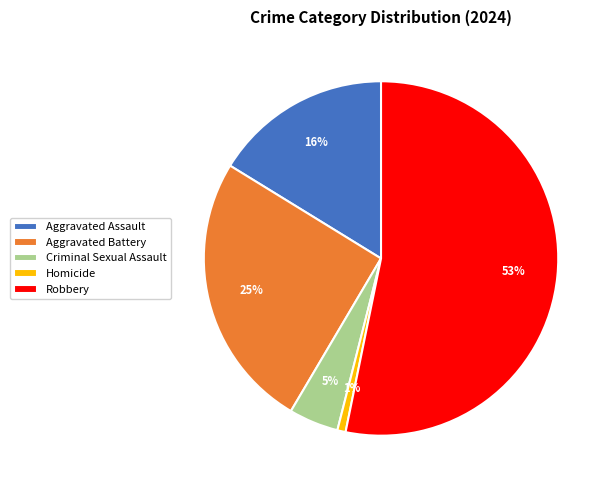

What percentage is the Aggravated Assault slice, to the nearest percent?

16%